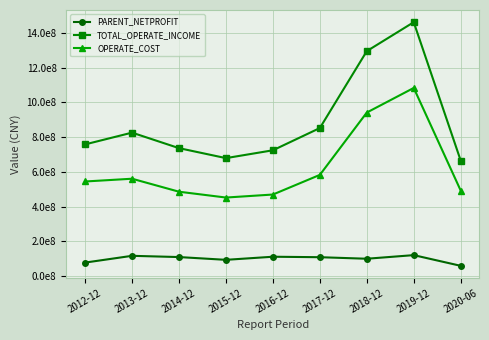

Is this an area chart (filled region under the line)?

No